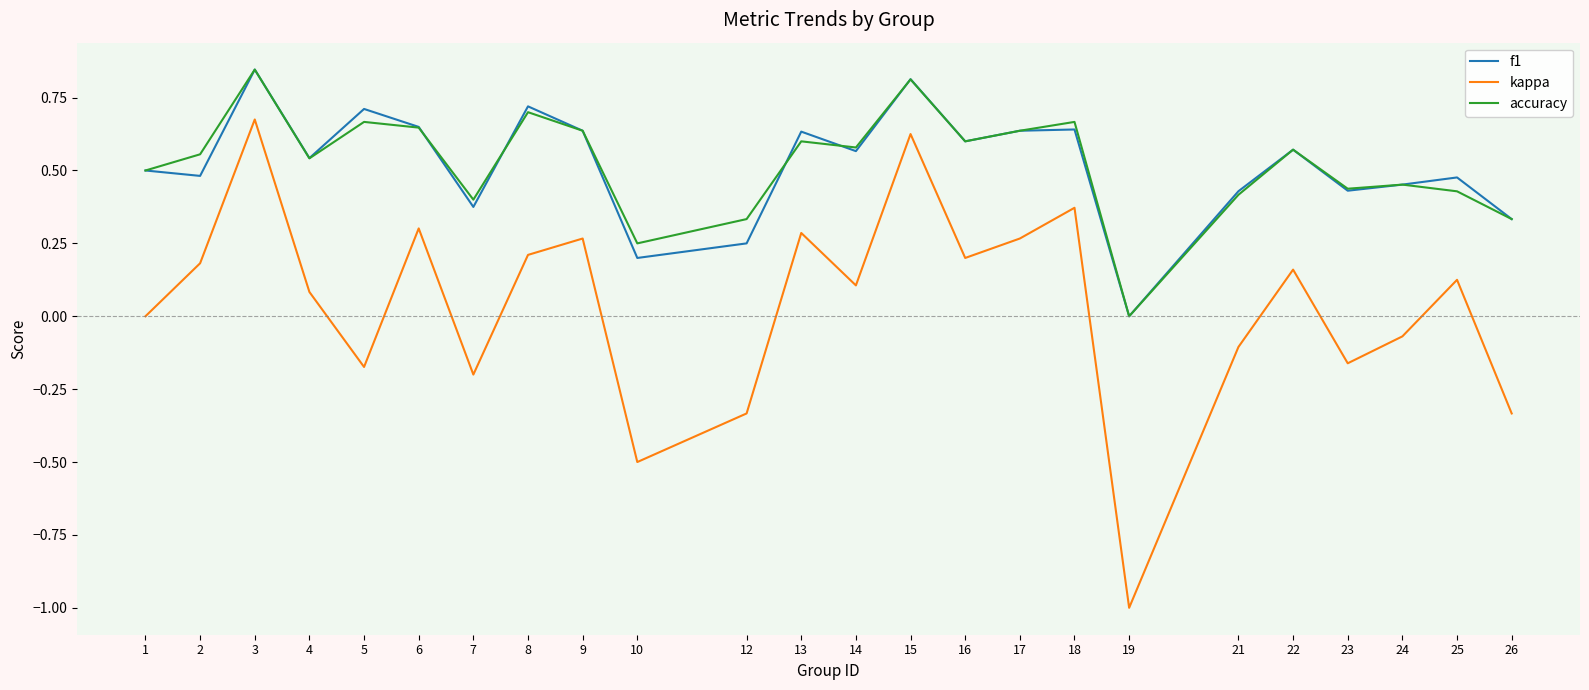

At which category does the chart reach its minimum across all series?

19